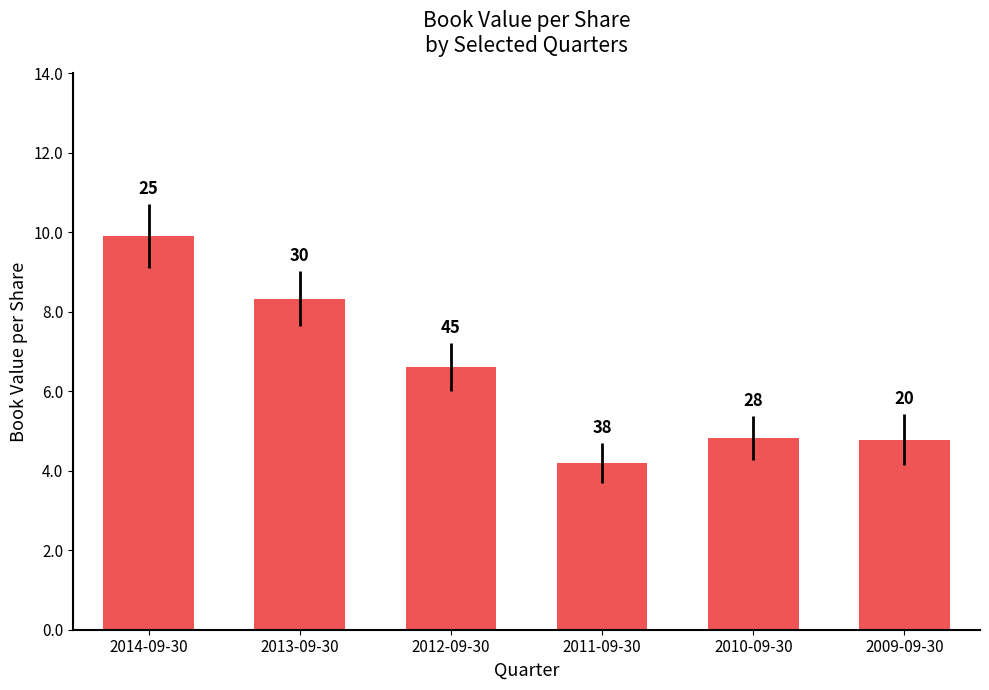

Does the chart contain any negative values?

No